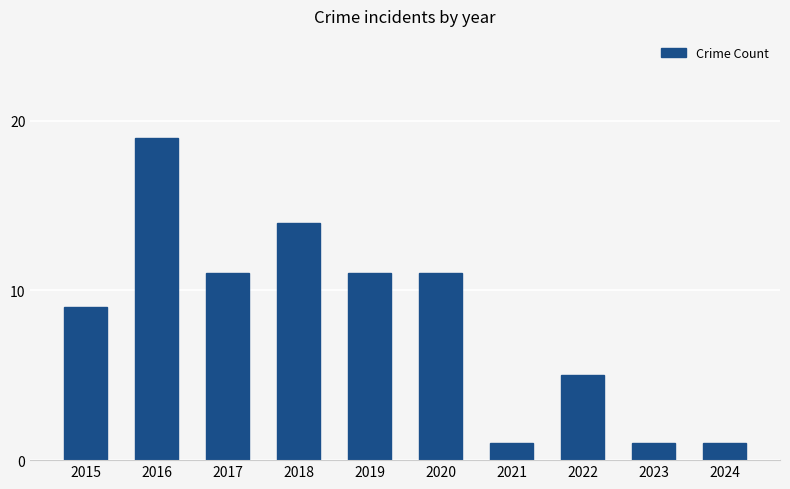

What is the greatest value displayed?

19